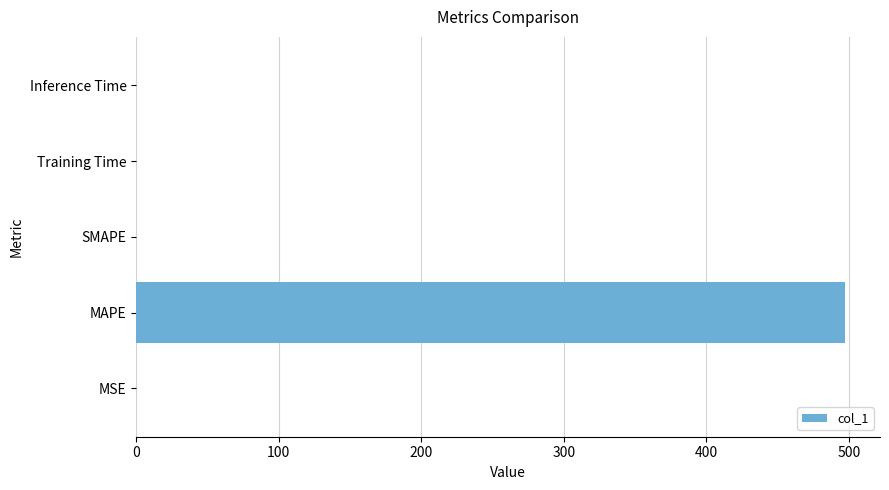

At which category does the chart reach its peak across all series?

MAPE